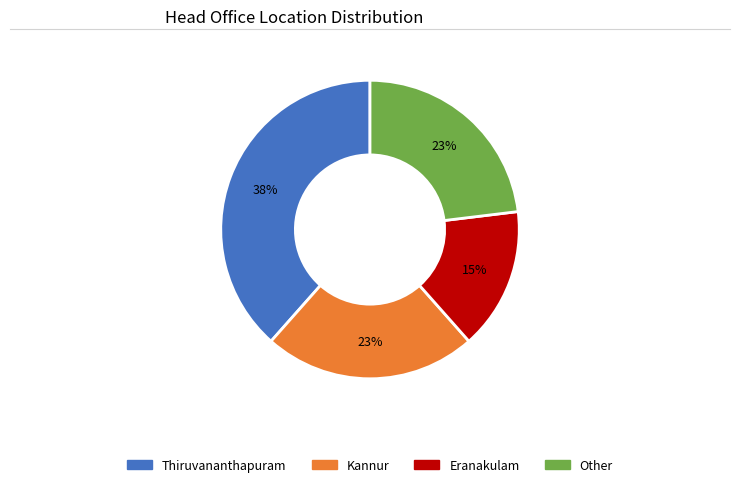

How many segments does this pie chart have?

4